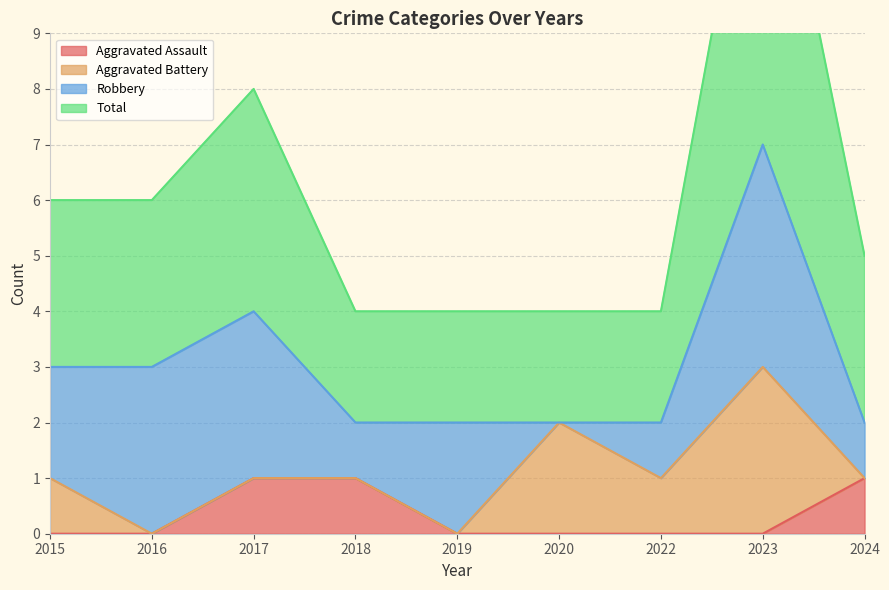

How many positive values does the Aggravated Assault series have?

3